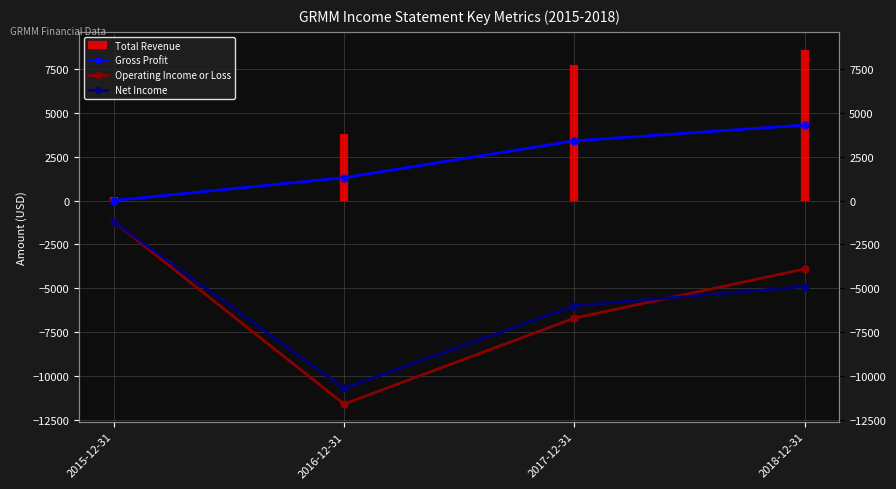

Which series has the widest spread of values?

Operating Income or Loss